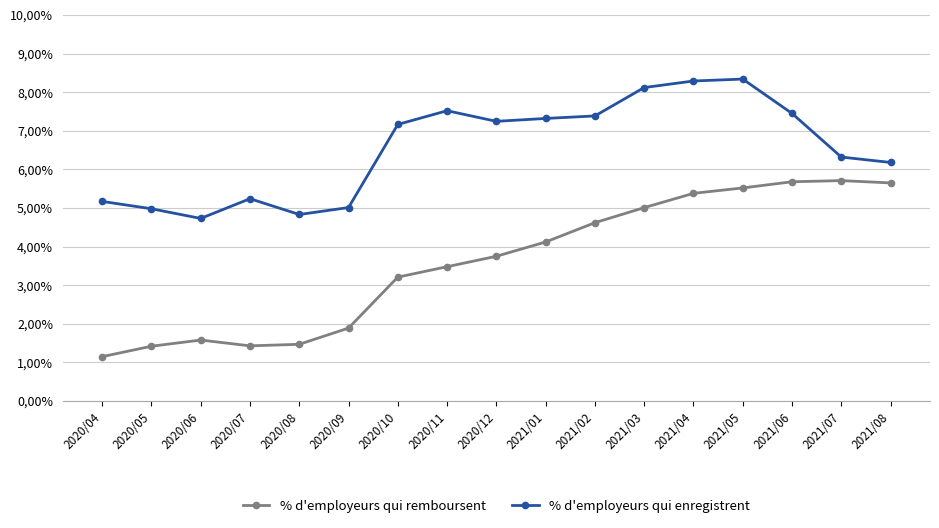

True or false: % d'employeurs qui remboursent has more than 0 interior local peaks.

True